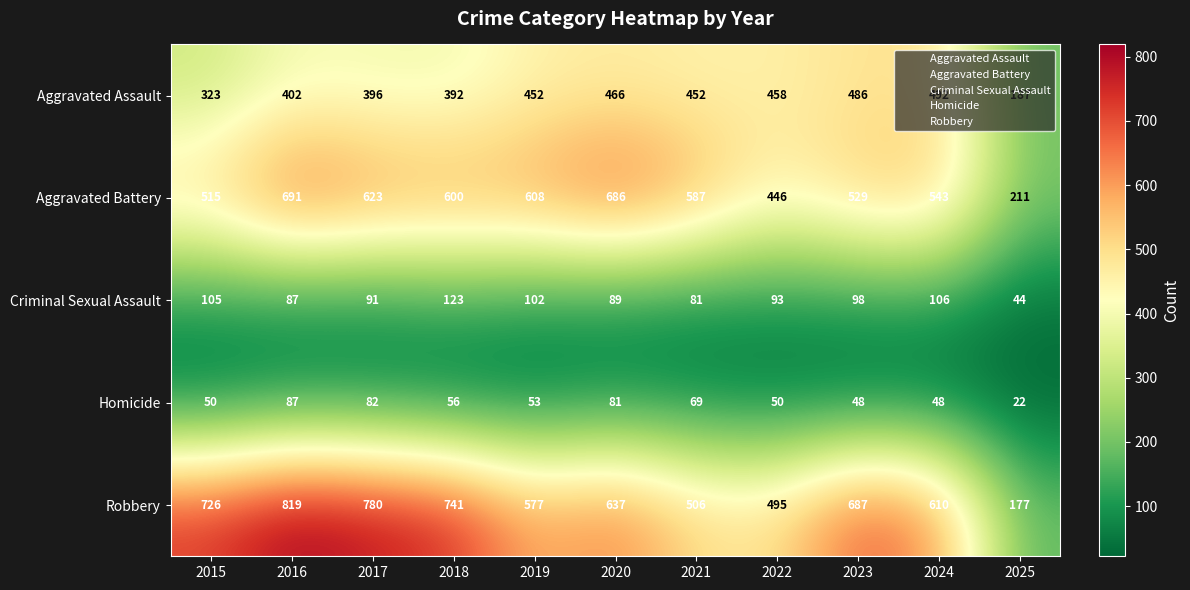

What value does the Aggravated Assault series have at 2024, to the nearest 5?

490